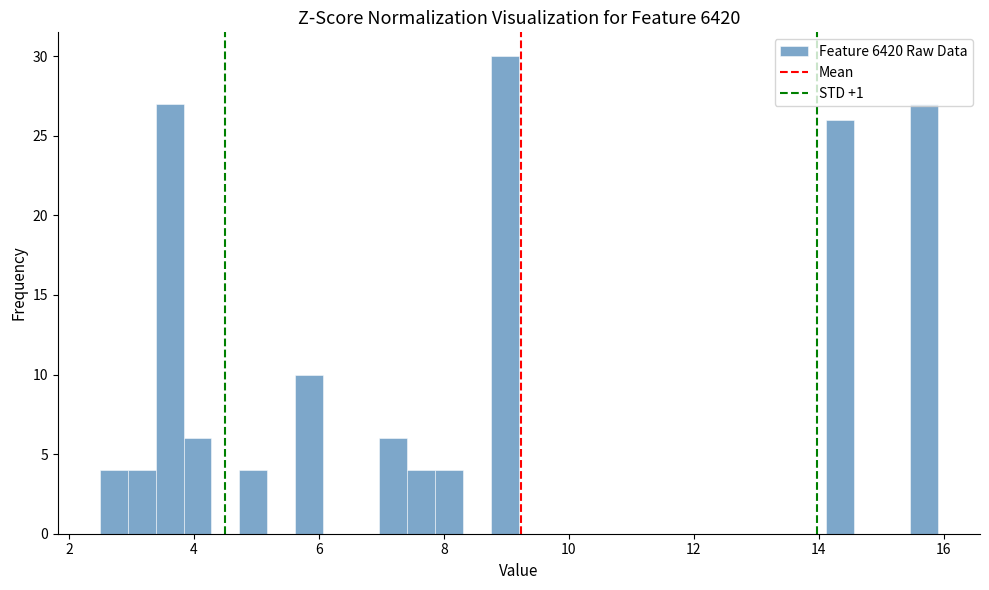

Around what value on the x-axis is the tallest bar? Give the approximate position of its centre, as read against the axis.

9.0